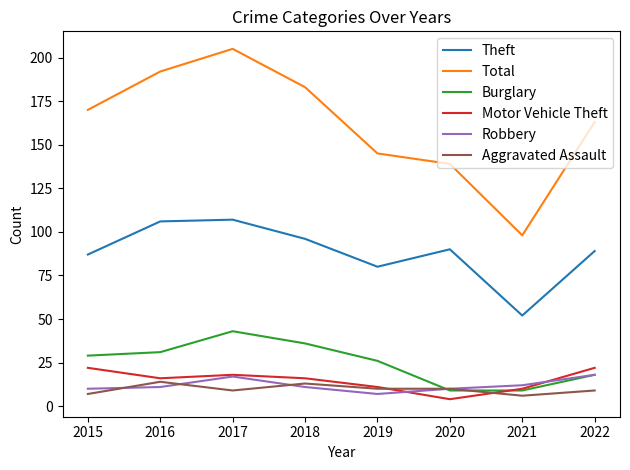

At which category does Total reach its first local valley?

2021